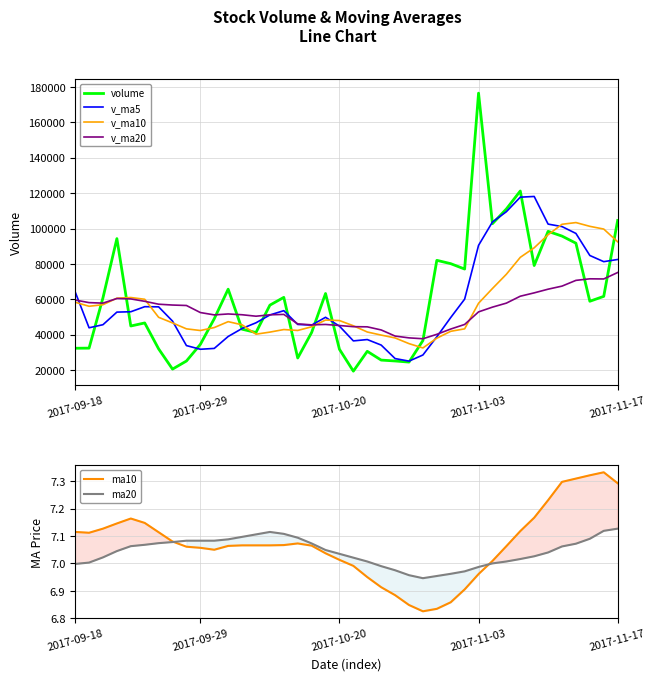

Is it true that ma10 equals 9.1 at 2017-10-20?

False